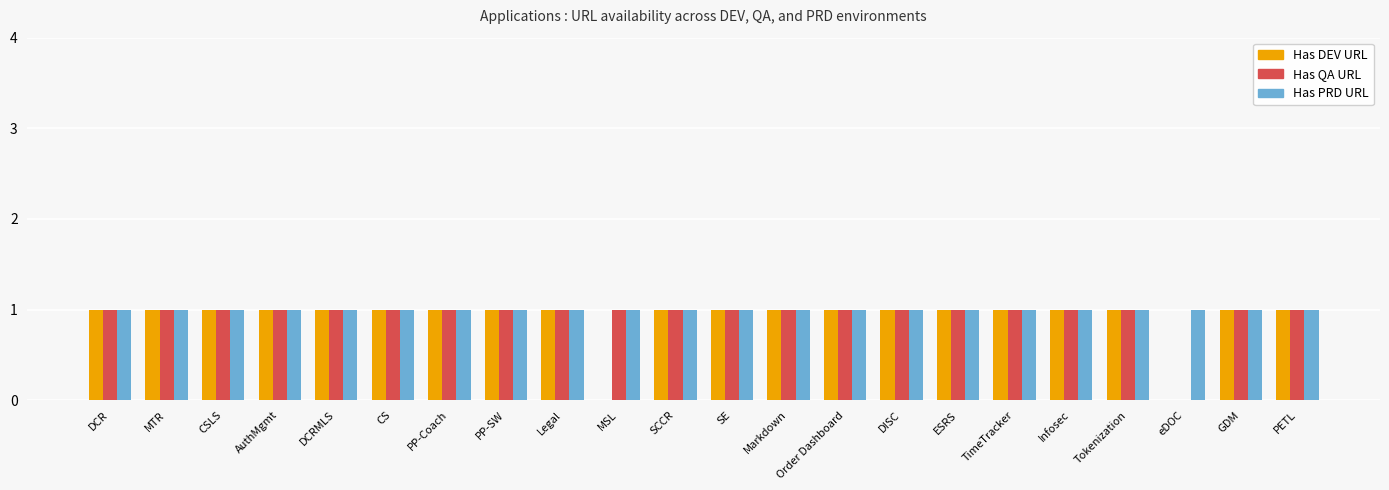

The Has PRD URL series shows 0 at AuthMgmt. True or false?

False